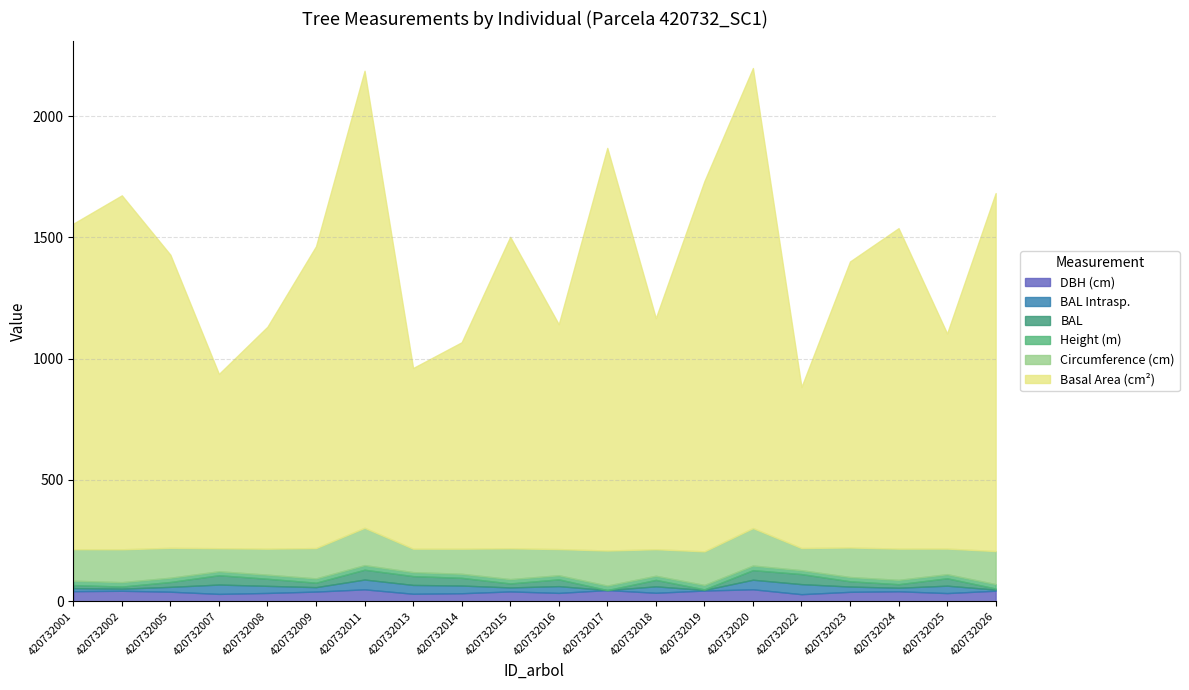

Does the chart have visible grid lines?

Yes